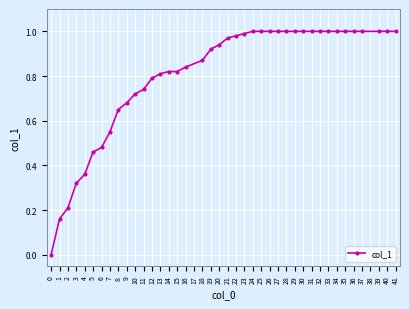

The value at 28 is 0.3. True or false?

False